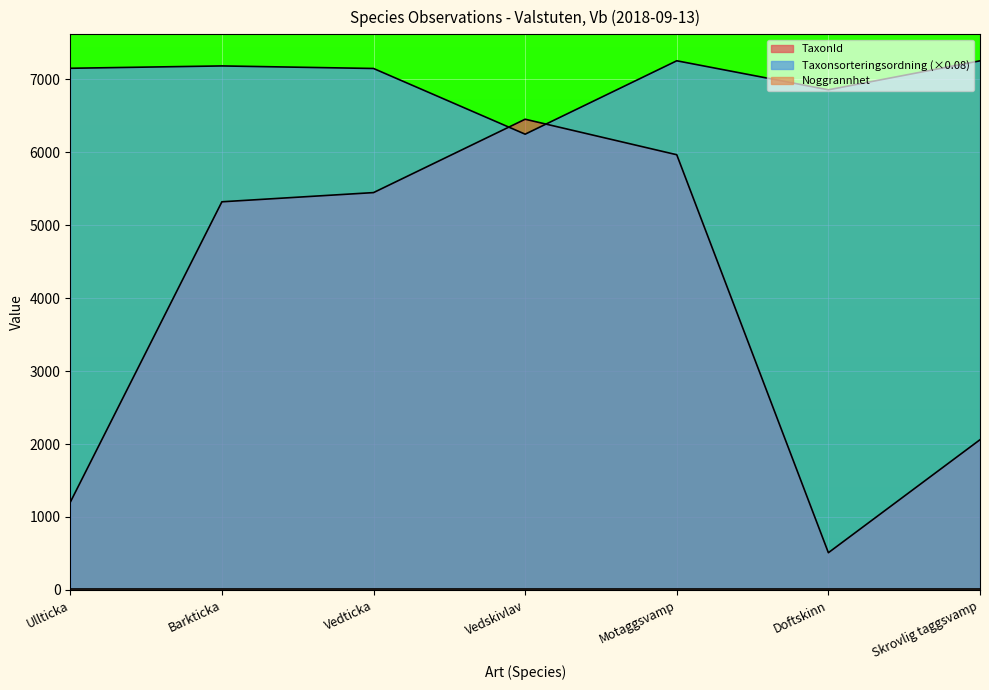

What is the difference between the TaxonId values at Doftskinn and Ullticka?

692.0